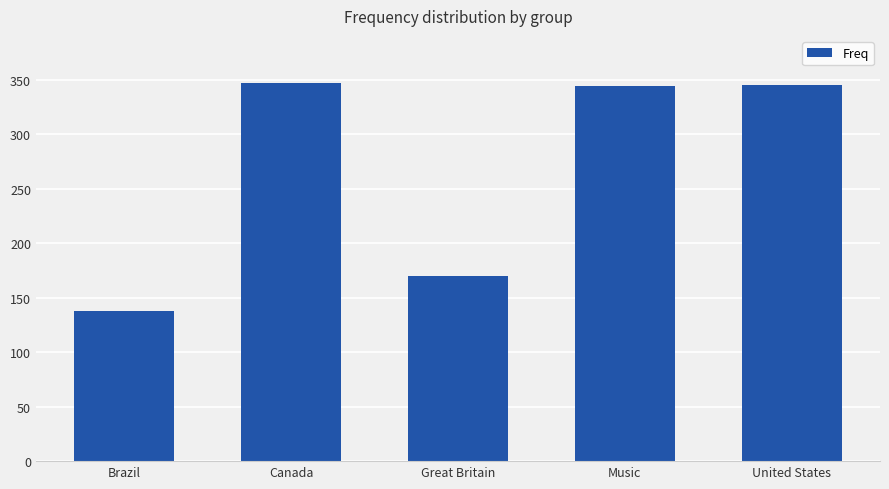

What is the approximate value at United States?

345